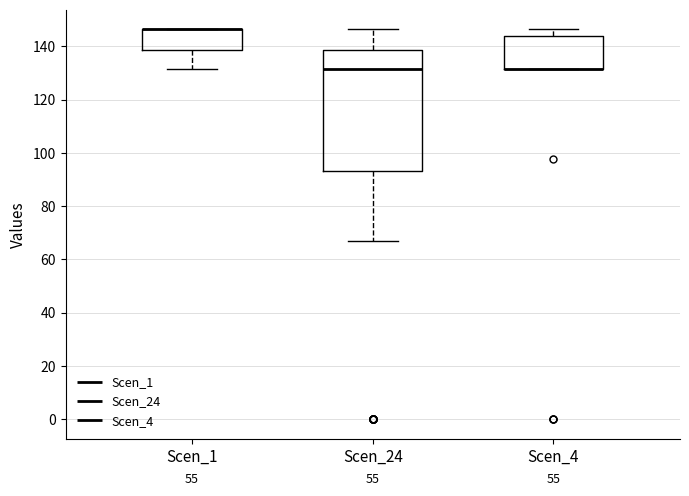

Where is the upper edge of the box for Scen_4 on the y-axis? The values are not printed on the chart, so give them approximately, as read against the axis.

144